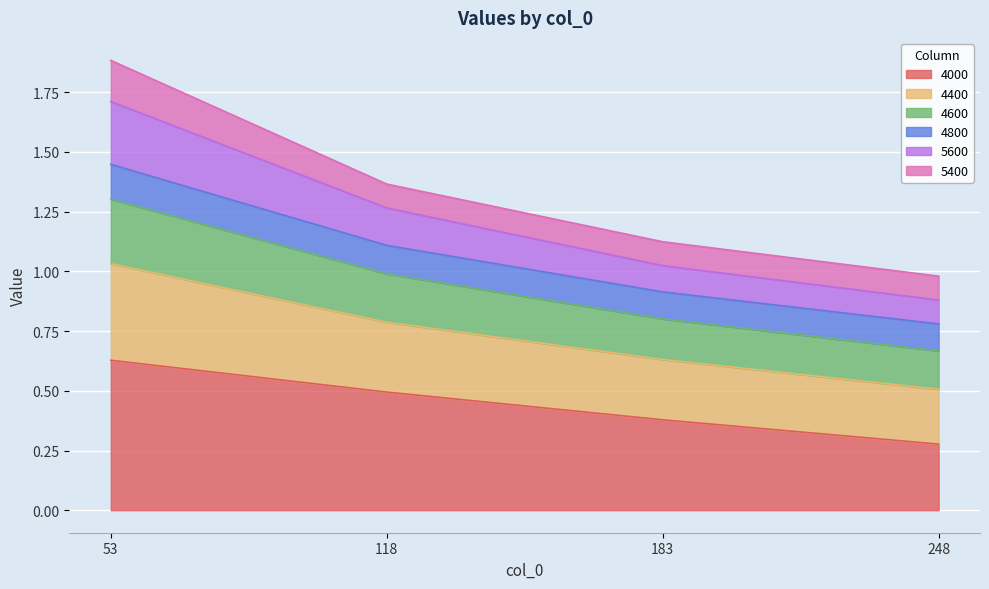

How many categories are shown in the chart?

4